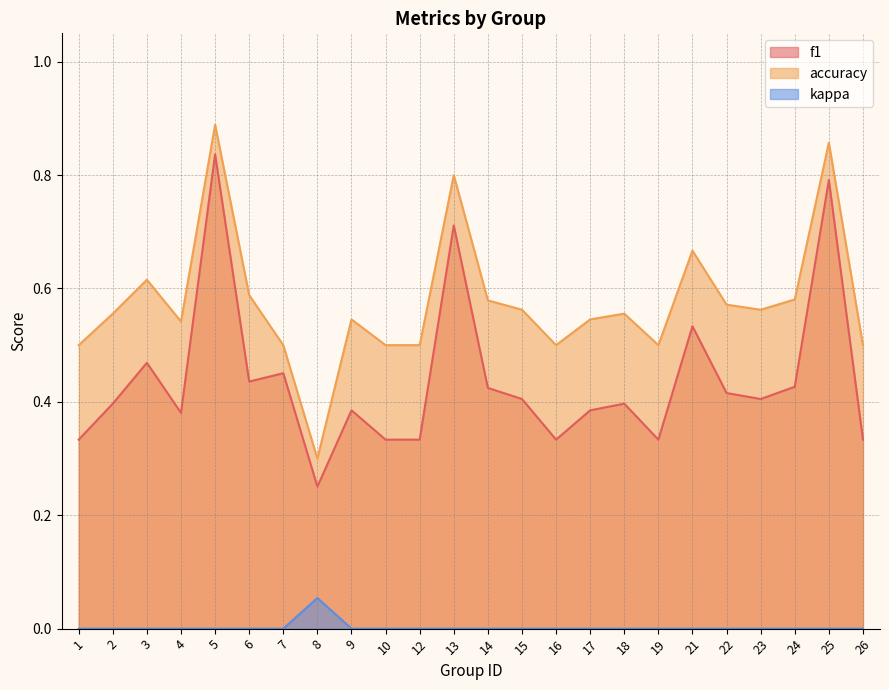

At which category is the sum across all series the highest?

5